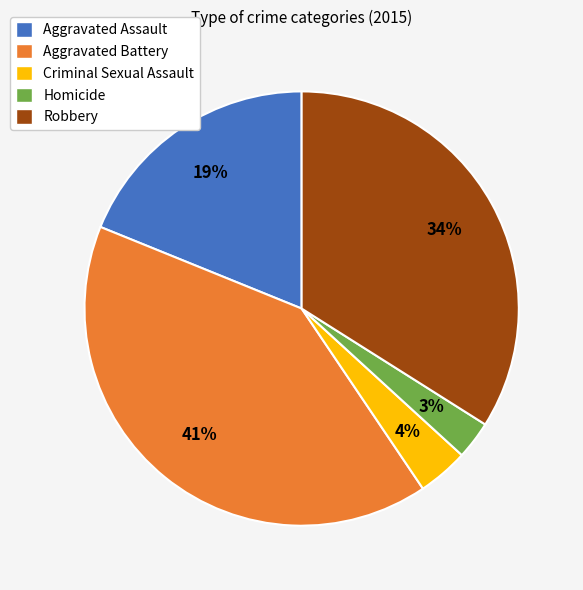

The Robbery slice represents 21% of the pie. True or false?

False